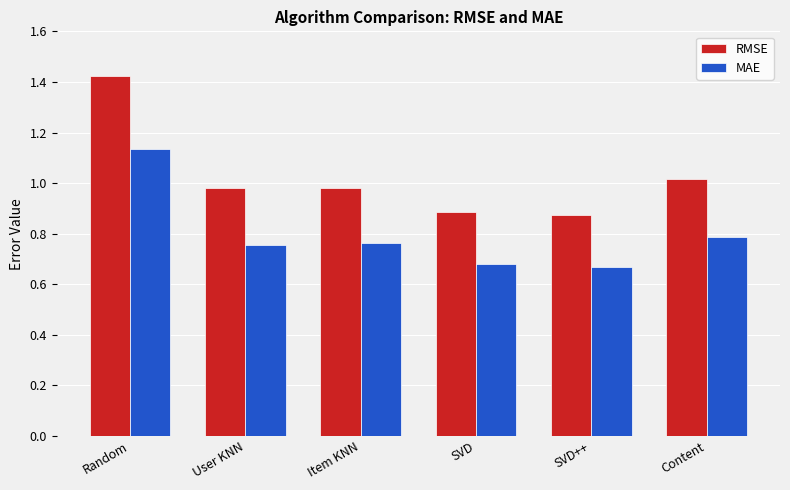

At which category is the sum across all series the highest?

Random